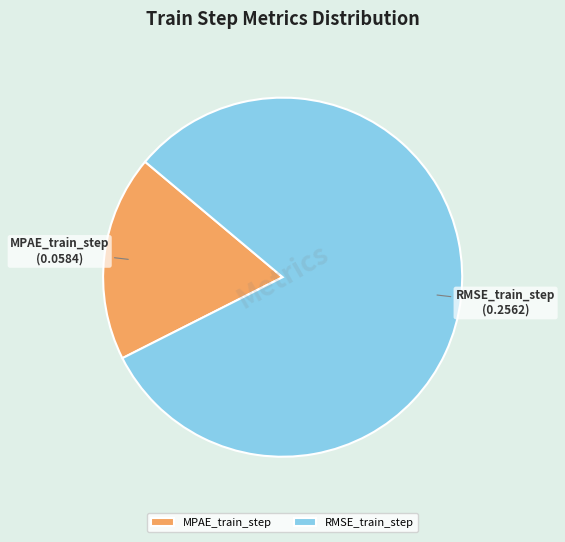

What is the majority slice?

RMSE_train_step